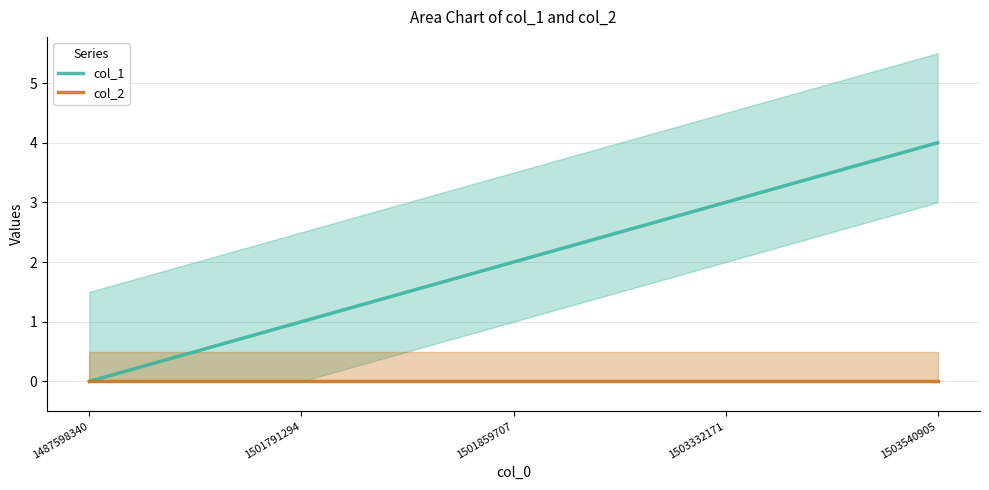

What is the difference between the maximum and minimum values in the col_1 series?

4